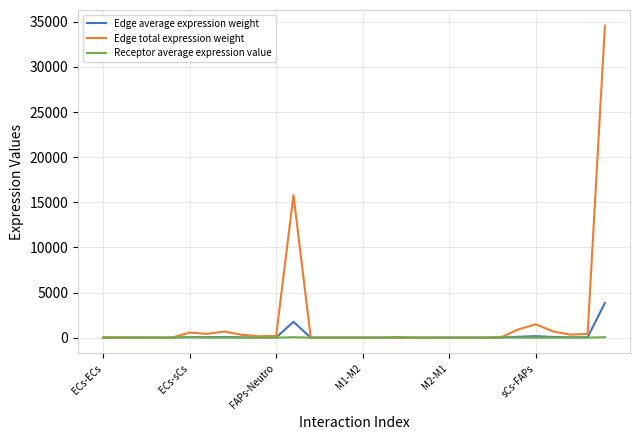

What is the maximum value for Edge total expression weight?

34584.4